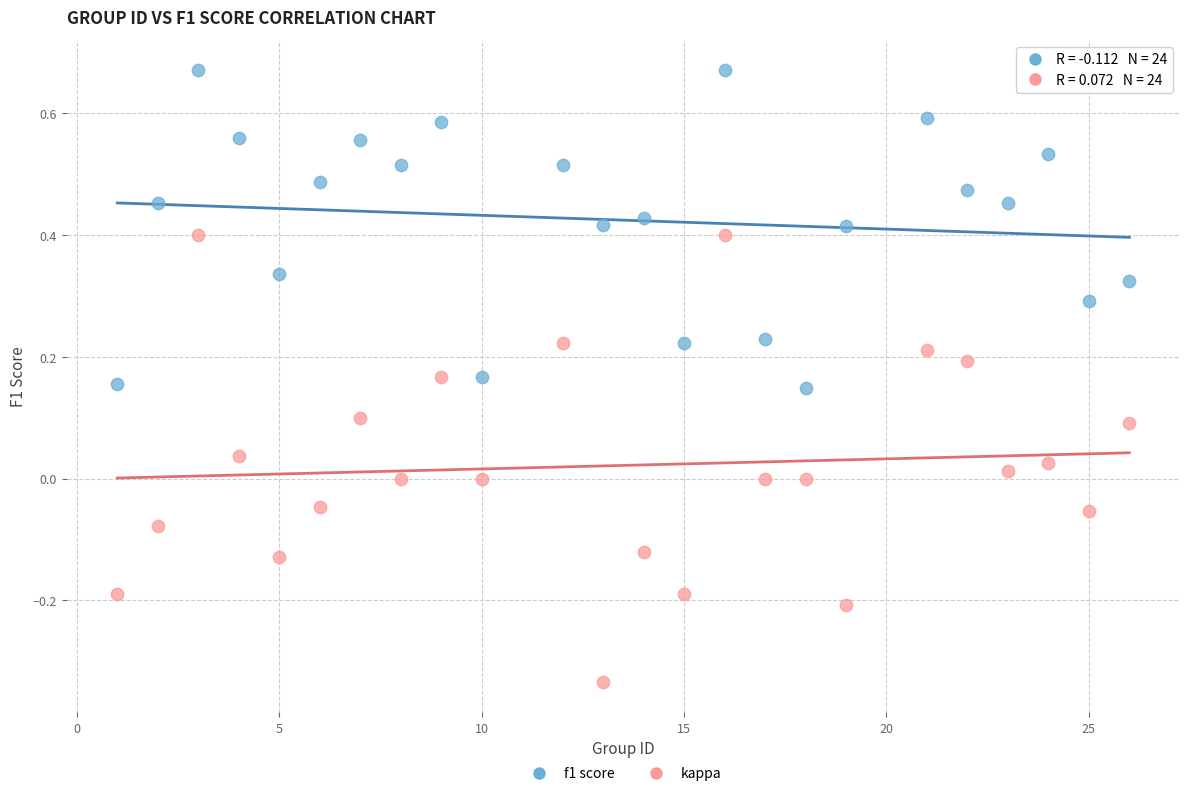

Across all data points, what is the range of X values (max minus min)?

25.0